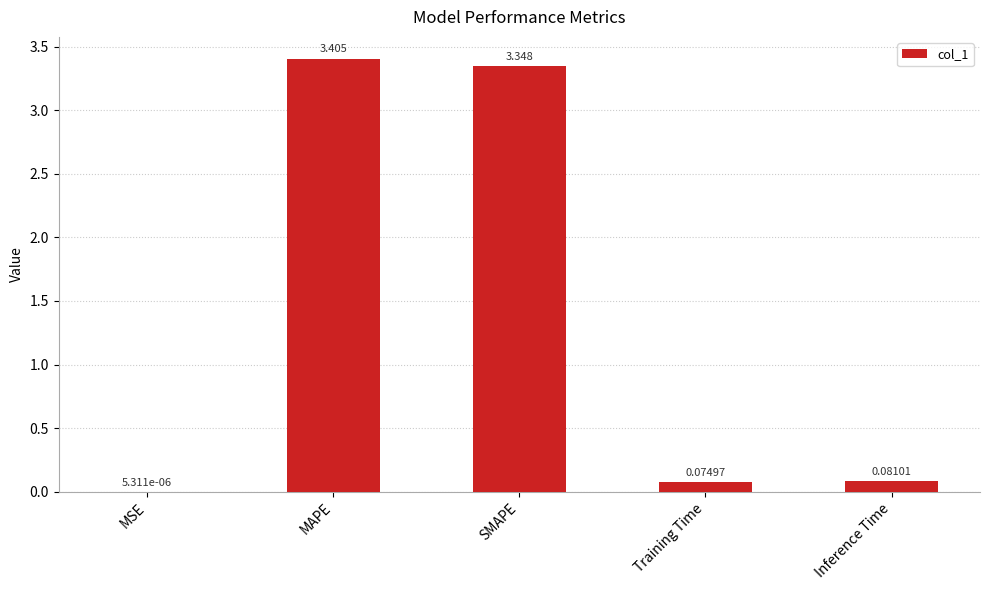

How many series are shown in this chart?

1